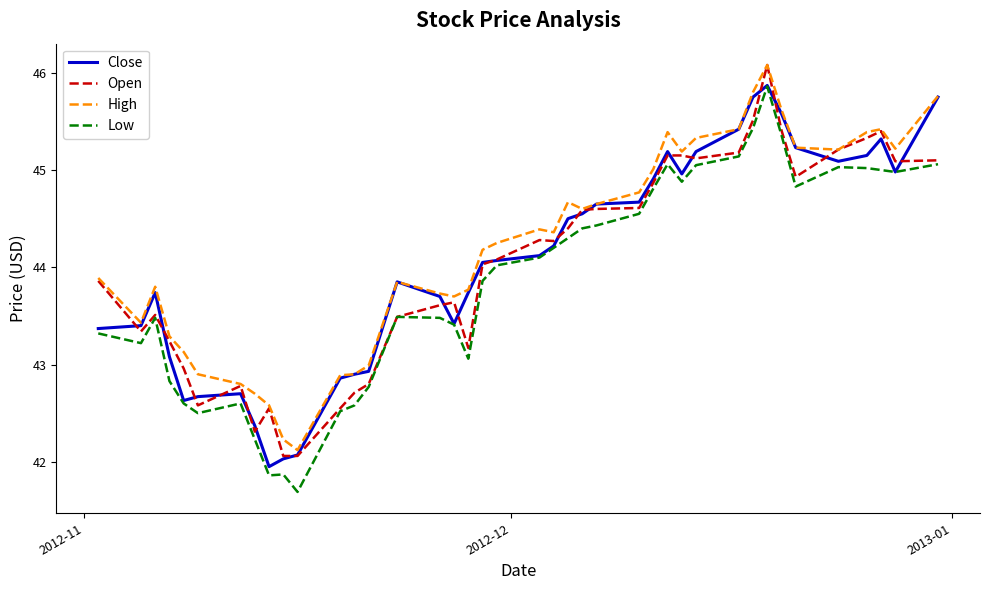

What is the maximum value shown in the chart?

46.1